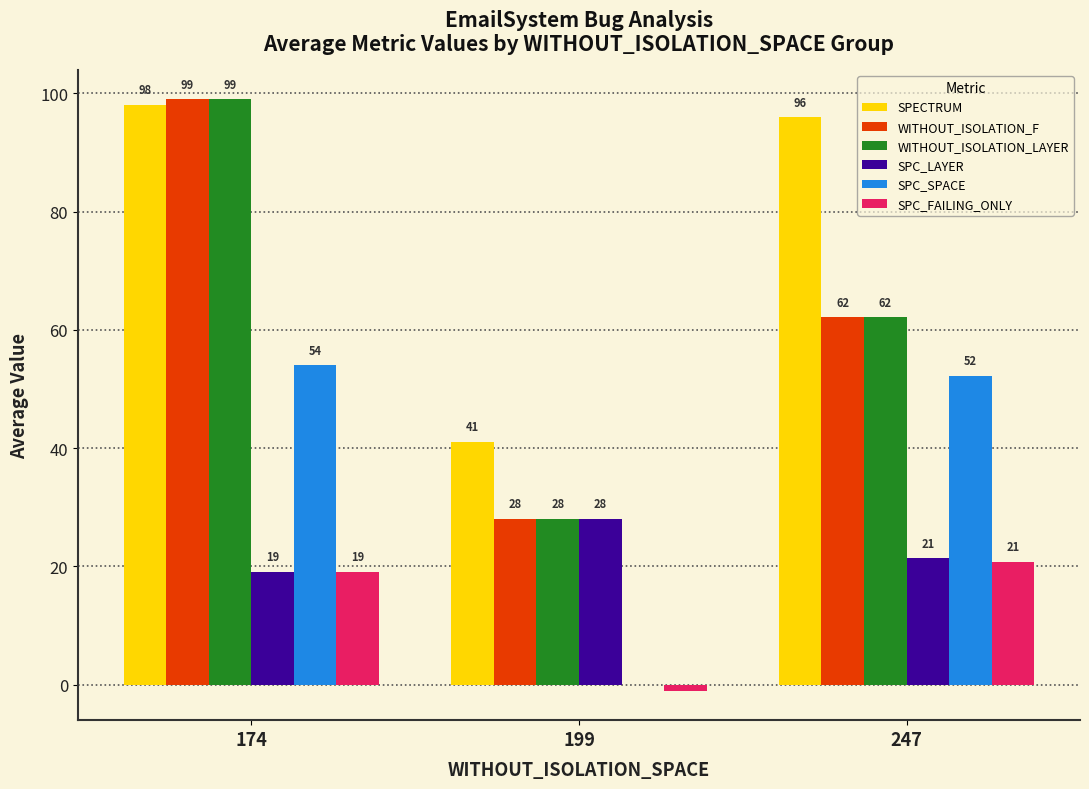

What is the sum of all WITHOUT_ISOLATION_F values?

189.1